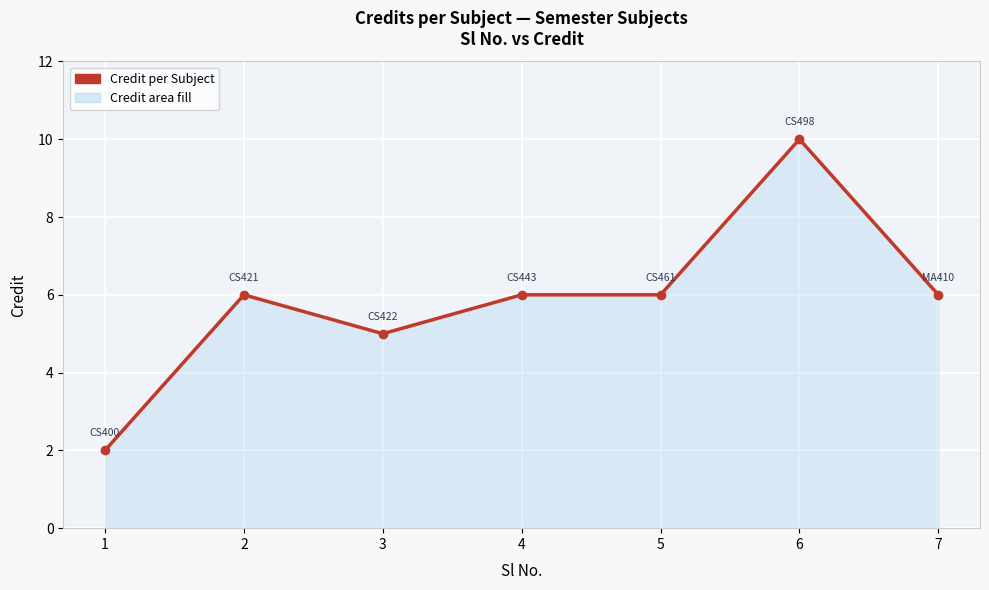

Which category has the lowest value across all series?

1